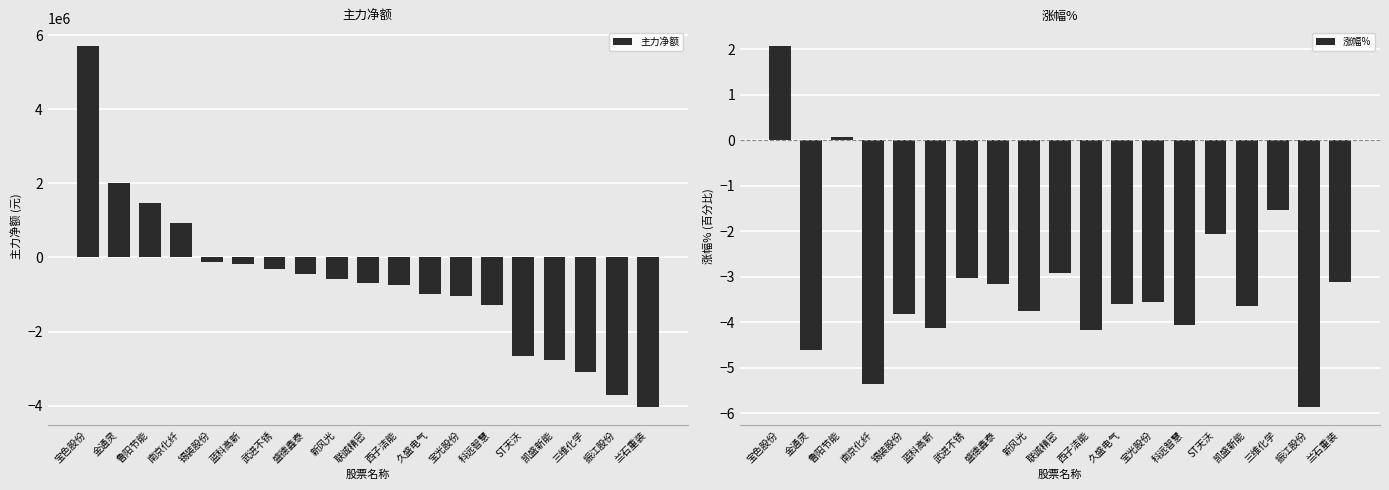

What is the difference between the highest and lowest values at 新风光?

591782.2